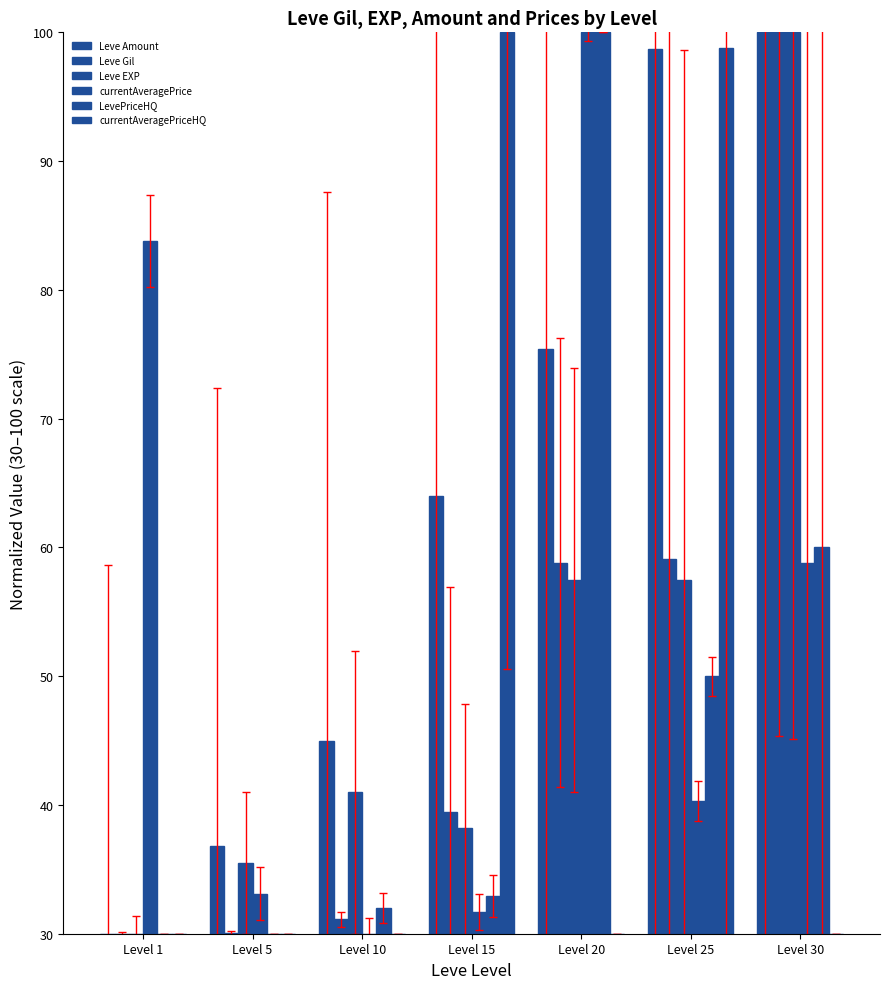

Reading left to right, what are all the values shown in this chart?

Leve Amount: Level 1=30.0	Level 5=36.8	Level 10=45.0	Level 15=64.0	Level 20=75.4	Level 25=98.7	Level 30=100.0
Leve Gil: Level 1=30.0	Level 5=30.1	Level 10=31.1	Level 15=39.4	Level 20=58.8	Level 25=59.1	Level 30=100.0
Leve EXP: Level 1=30.0	Level 5=35.5	Level 10=41.0	Level 15=38.2	Level 20=57.5	Level 25=57.5	Level 30=100.0
currentAveragePrice: Level 1=83.8	Level 5=33.1	Level 10=30.0	Level 15=31.7	Level 20=100.0	Level 25=40.3	Level 30=58.8
LevePriceHQ: Level 1=30.0	Level 5=30.0	Level 10=32.0	Level 15=32.9	Level 20=100.0	Level 25=50.0	Level 30=60.0
currentAveragePriceHQ: Level 1=30.0	Level 5=30.0	Level 10=30.0	Level 15=100.0	Level 20=30.0	Level 25=98.8	Level 30=30.0